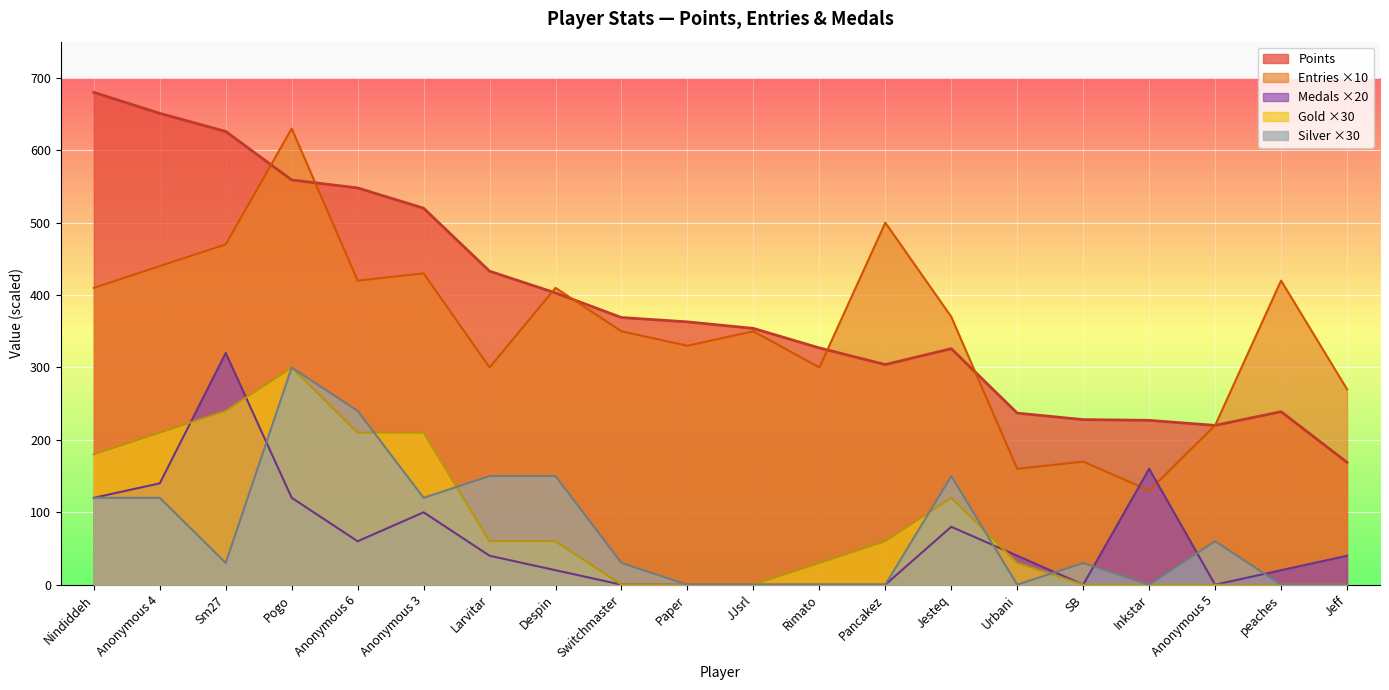

At which category does Points reach its first local valley?

Pancakez